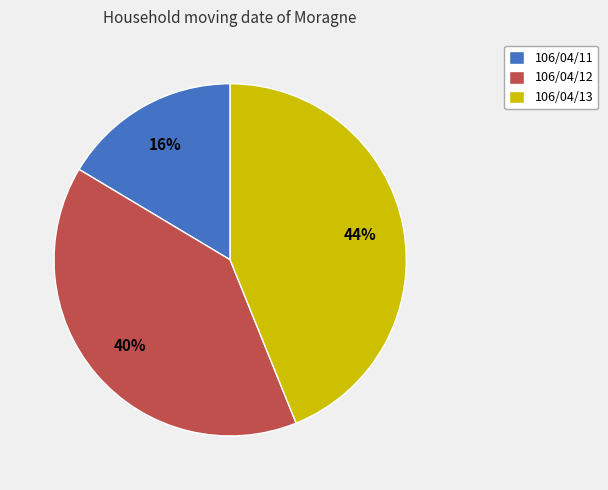

Between 106/04/13 and 106/04/12, which is larger?

106/04/13